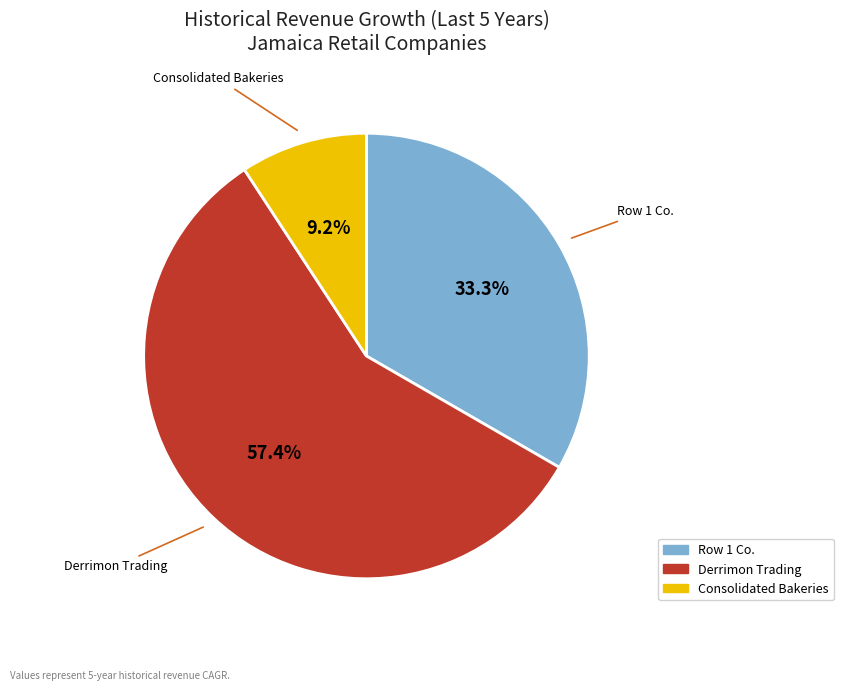

Is there any slice that represents more than half of the pie?

Yes